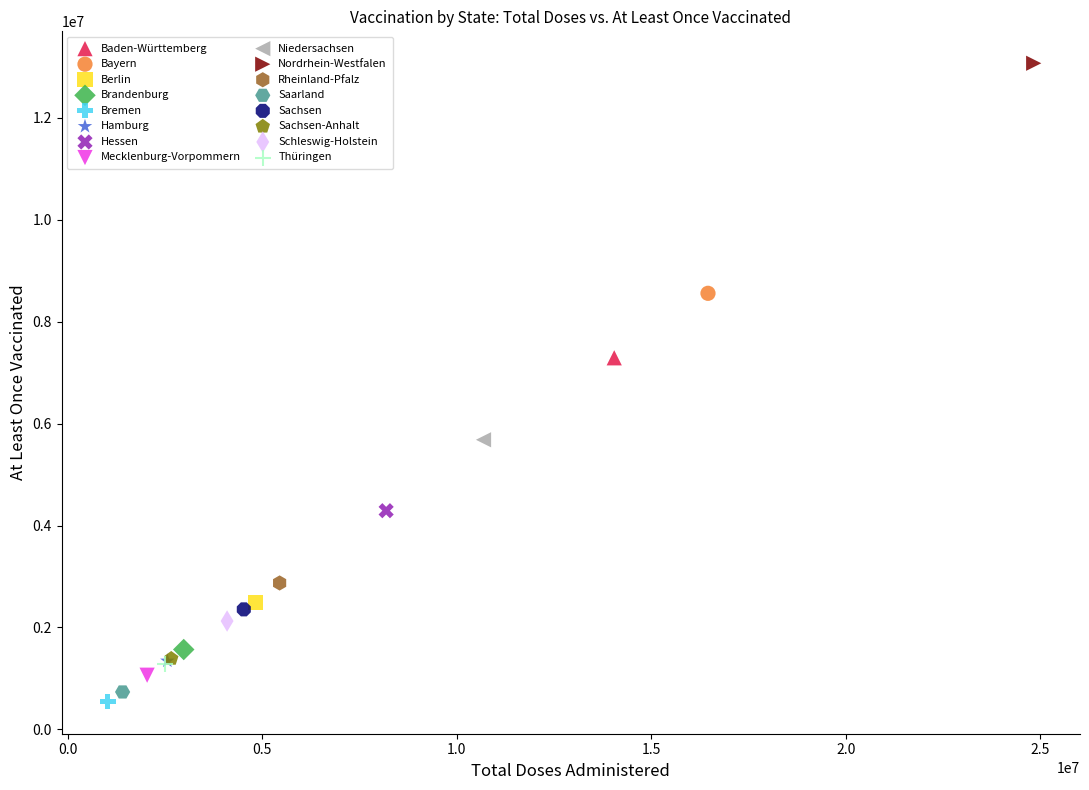

What are all the series names shown in the legend?

Baden-Württemberg, Bayern, Berlin, Brandenburg, Bremen, Hamburg, Hessen, Mecklenburg-Vorpommern, Niedersachsen, Nordrhein-Westfalen, Rheinland-Pfalz, Saarland, Sachsen, Sachsen-Anhalt, Schleswig-Holstein, Thüringen